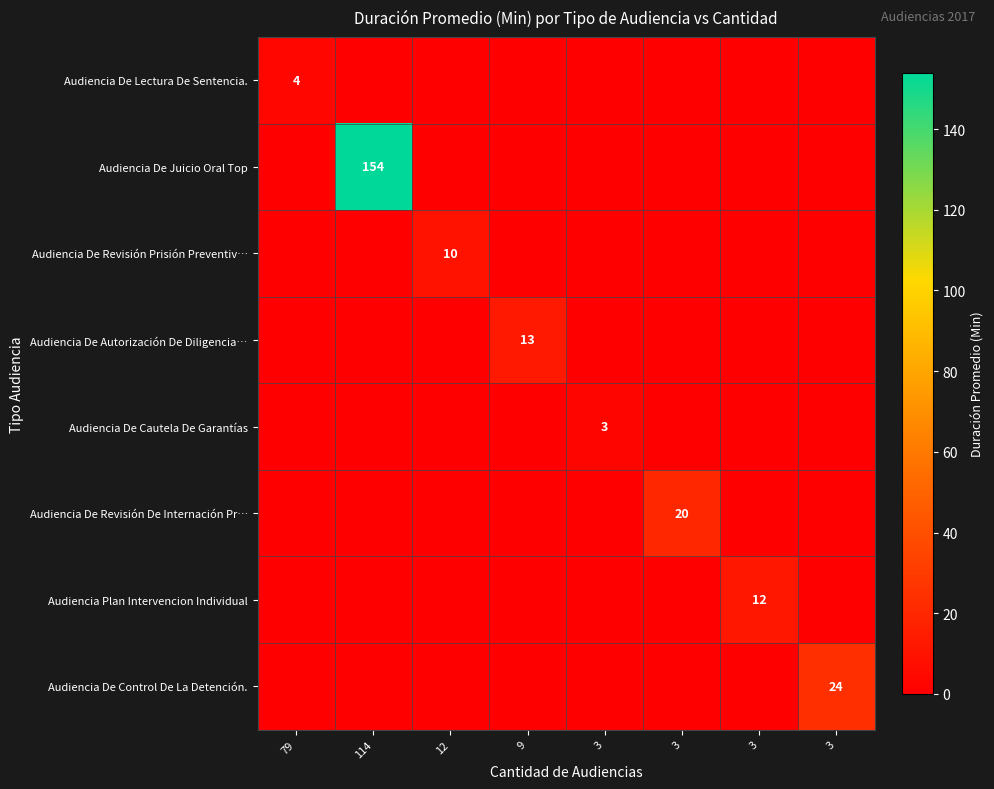

What is the sum of all Audiencia Plan Intervencion Individual values?

12